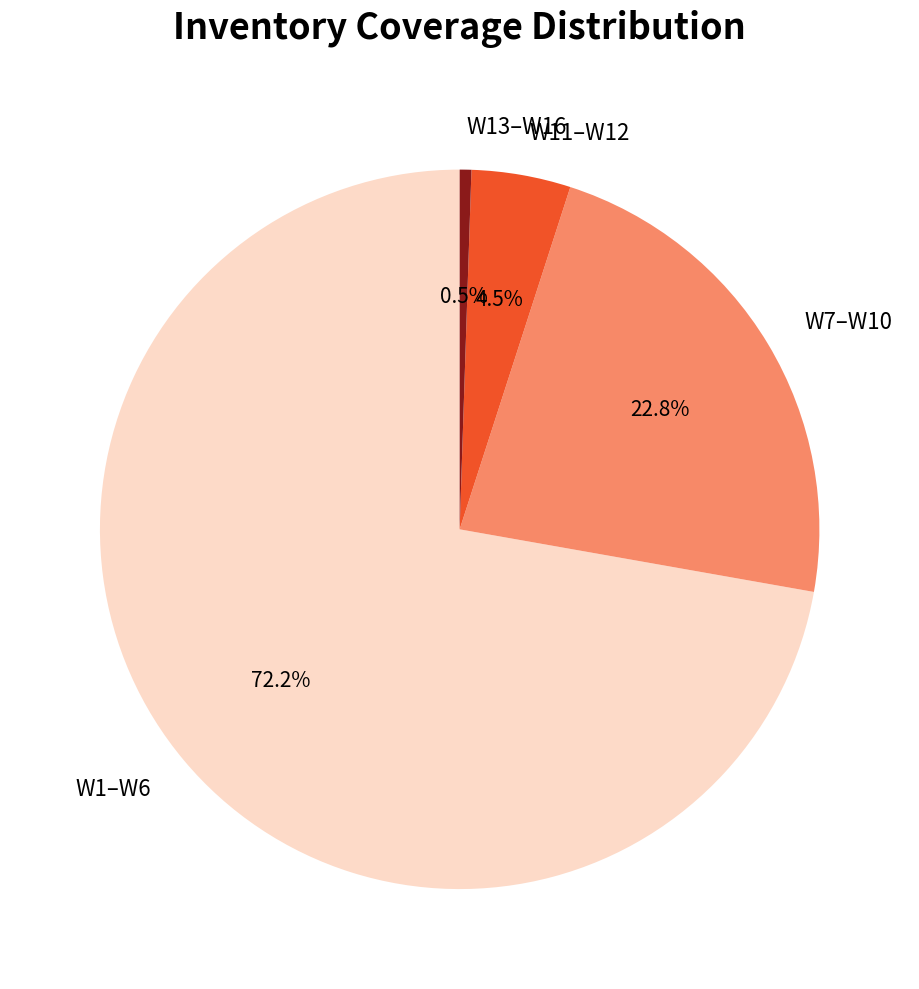

Which has a higher value, W13–W16 or W7–W10?

W7–W10